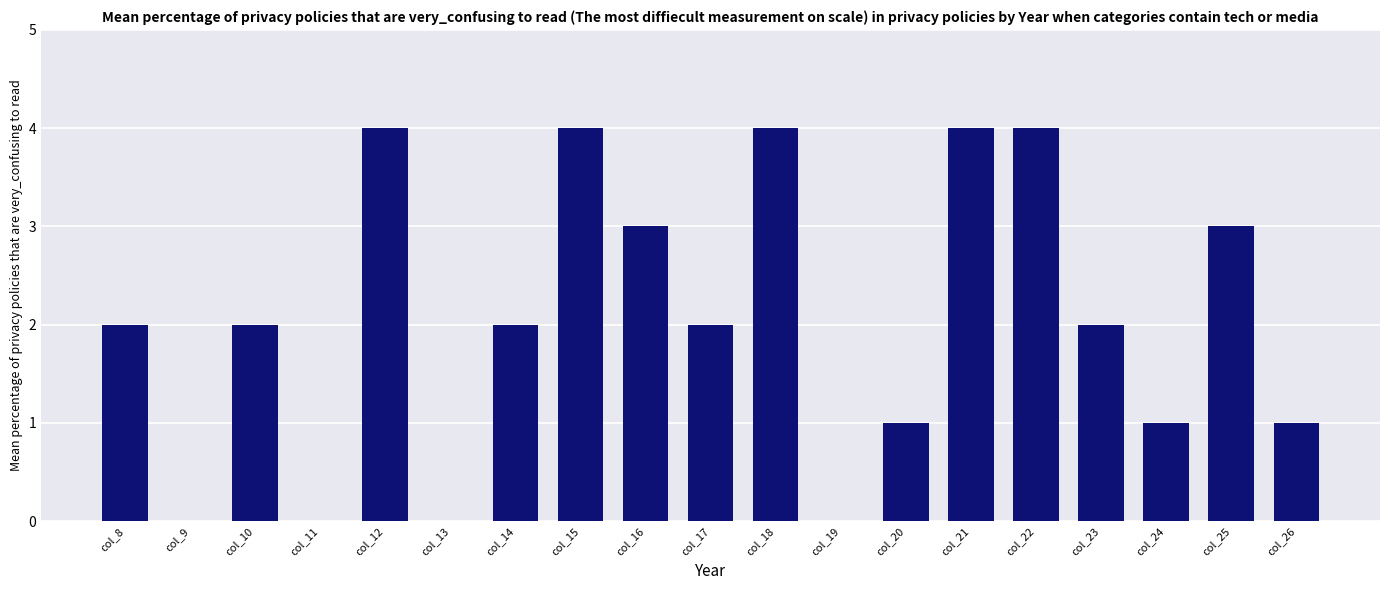

Reading left to right, what are all the values shown in this chart?

col_8=2	col_9=0	col_10=2	col_11=0	col_12=4	col_13=0	col_14=2	col_15=4	col_16=3	col_17=2	col_18=4	col_19=0	col_20=1	col_21=4	col_22=4	col_23=2	col_24=1	col_25=3	col_26=1